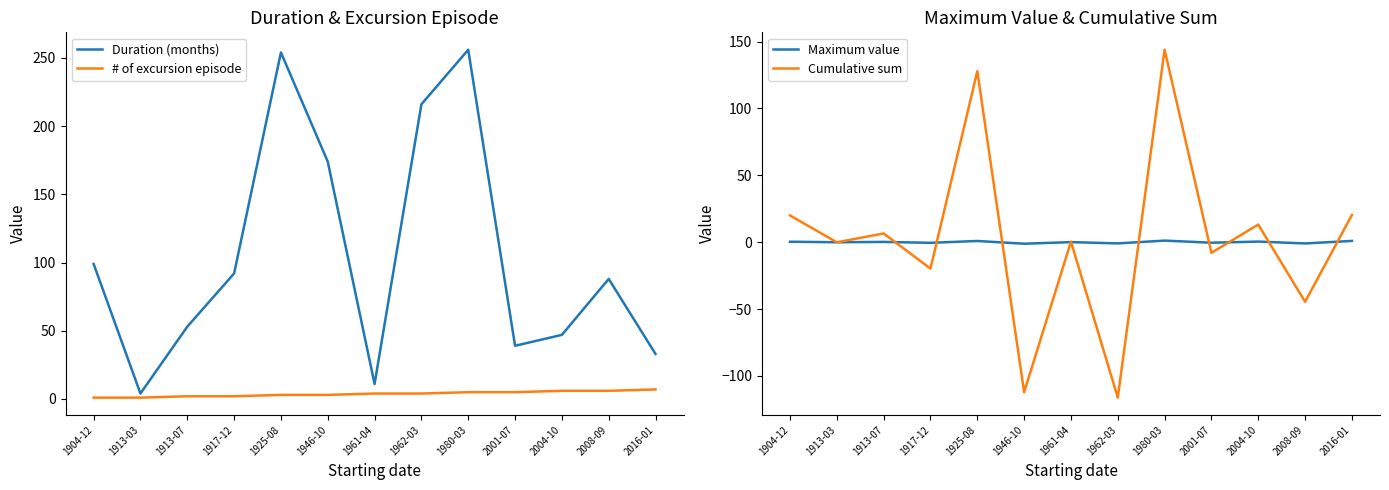

Is this an area chart (filled region under the line)?

No